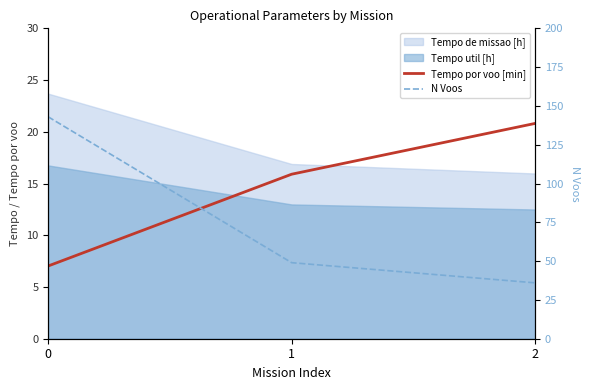

At how many categories does at least one series exceed 20?

3